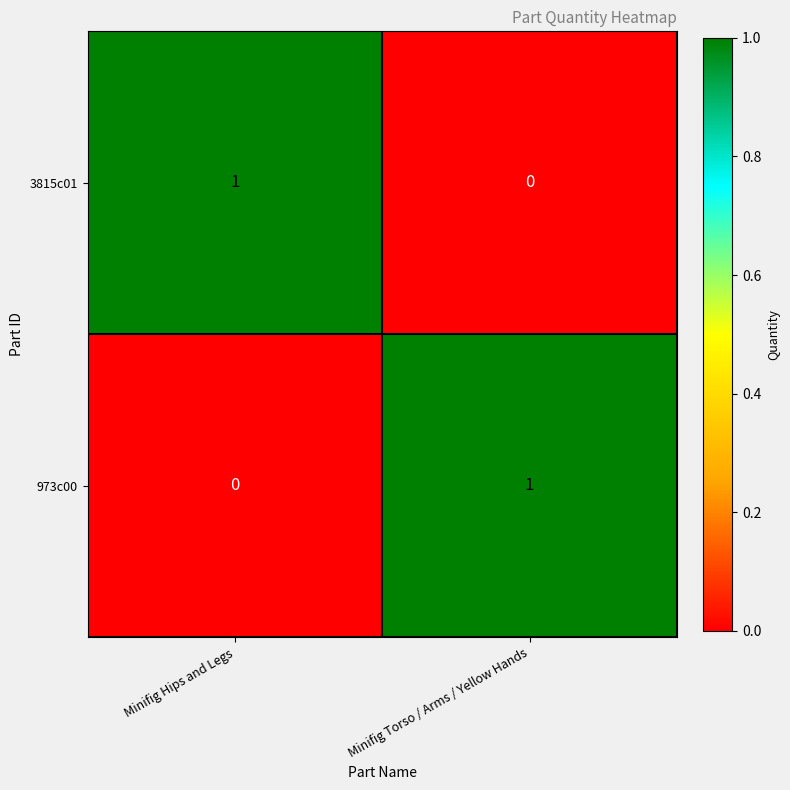

What is the total value across all series at Minifig Torso / Arms / Yellow Hands?

1